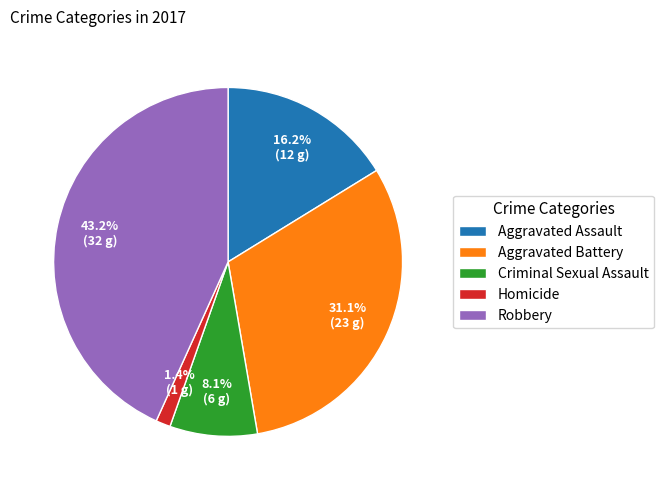

What is the total percentage of Robbery and Aggravated Battery?

74.3%